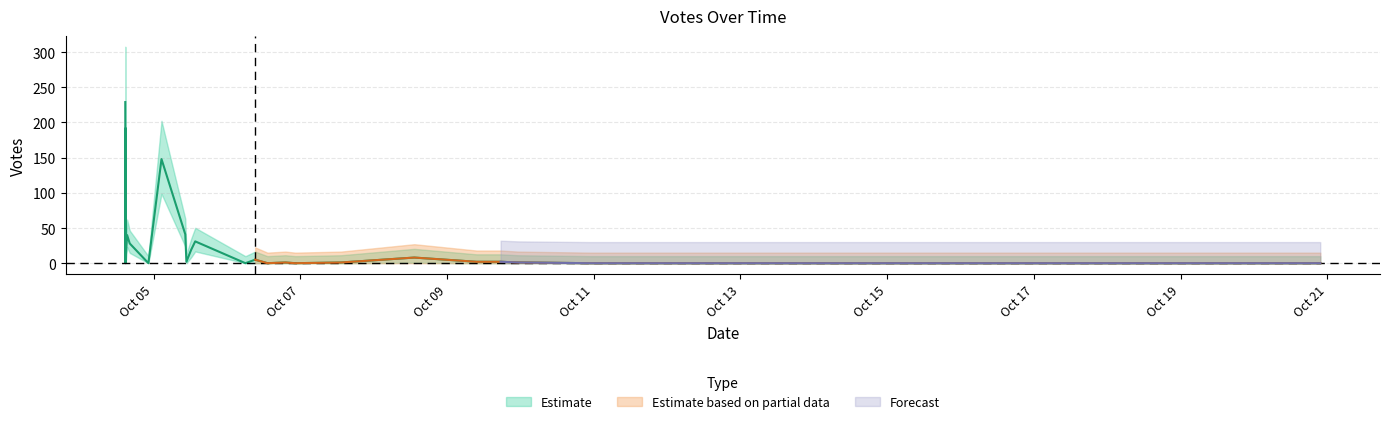

List the labels in order of value, largest first.

2019-10-04 14:44, 2019-10-04 14:52, 2019-10-05 02:35, 2019-10-05 10:22, 2019-10-04 15:20, 2019-10-05 13:37, 2019-10-04 16:12, 2019-10-05 12:17, 2019-10-04 14:54, 2019-10-08 13:17, 2019-10-06 09:13, 2019-10-09 17:31, 2019-10-05 10:44, 2019-10-09 09:39, 2019-10-09 23:18, 2019-10-07 13:17, 2019-10-06 19:07, 2019-10-13 17:32, 2019-10-06 06:02, 2019-10-06 22:20, 2019-10-06 13:14, 2019-10-04 14:48, 2019-10-20 21:41, 2019-10-10 22:55, 2019-10-10 22:55, 2019-10-13 18:59, 2019-10-04 22:18